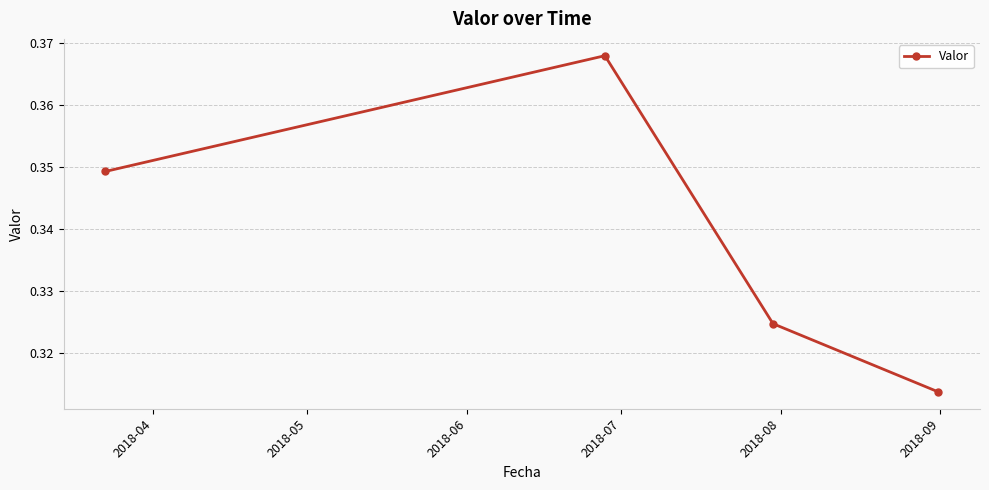

What is the sum of all values?

1.4